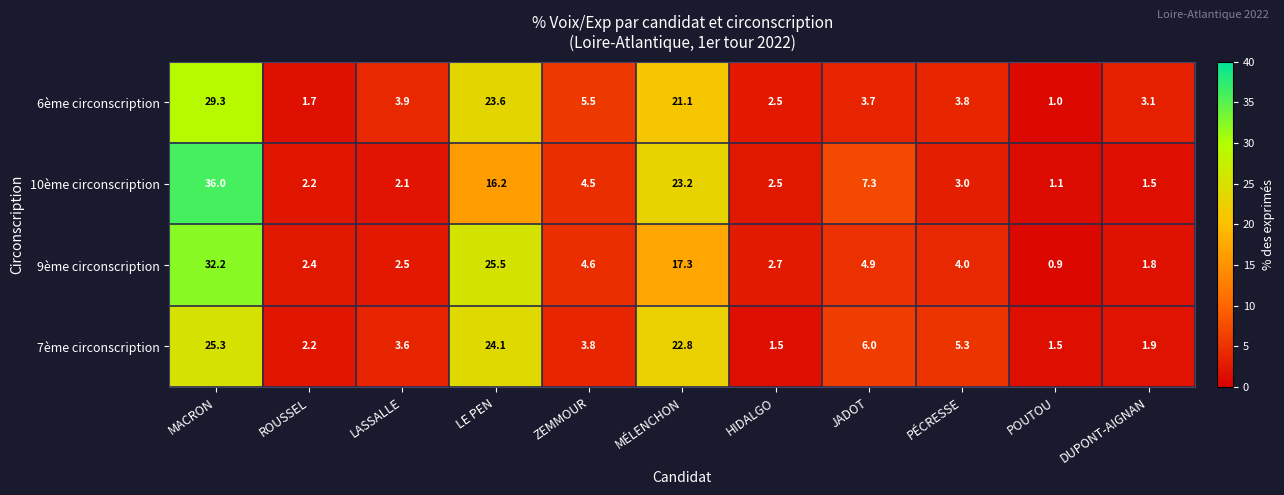

Rank the series by their average value, from lowest to highest.

7ème circonscription, 9ème circonscription, 6ème circonscription, 10ème circonscription